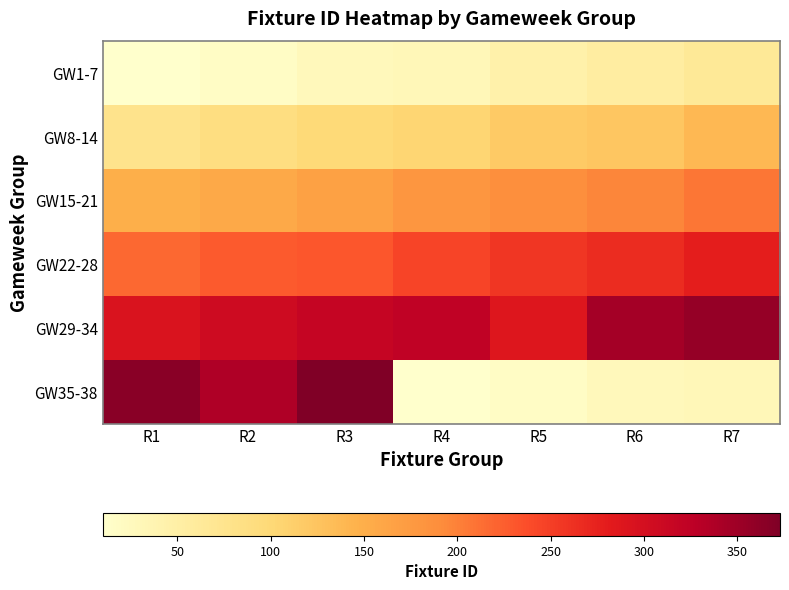

Reading left to right, list all the values displayed in this chart.

GW1-7: R1=10	R2=18	R3=28	R4=31	R5=45	R6=54	R7=65
GW8-14: R1=78	R2=89	R3=98	R4=104	R5=118	R6=123	R7=138
GW15-21: R1=150	R2=157	R3=166	R4=179	R5=188	R6=197	R7=208
GW22-28: R1=218	R2=228	R3=231	R4=245	R5=258	R6=266	R7=278
GW29-34: R1=293	R2=307	R3=317	R4=322	R5=288	R6=345	R7=356
GW35-38: R1=365	R2=337	R3=373	R4=10	R5=18	R6=28	R7=31